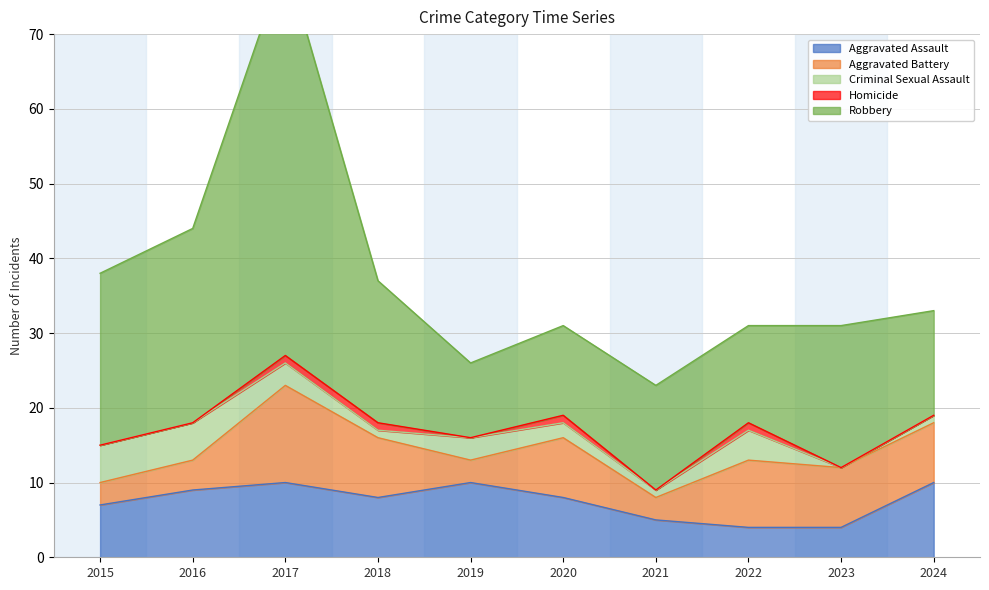

At which category does Robbery reach its first local valley?

2019